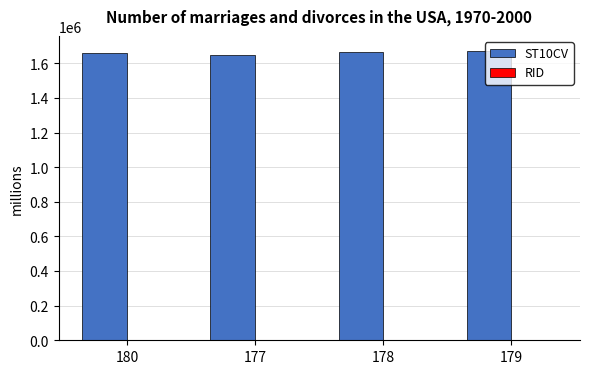

The value of ST10CV at 179 is 2622619. True or false?

False